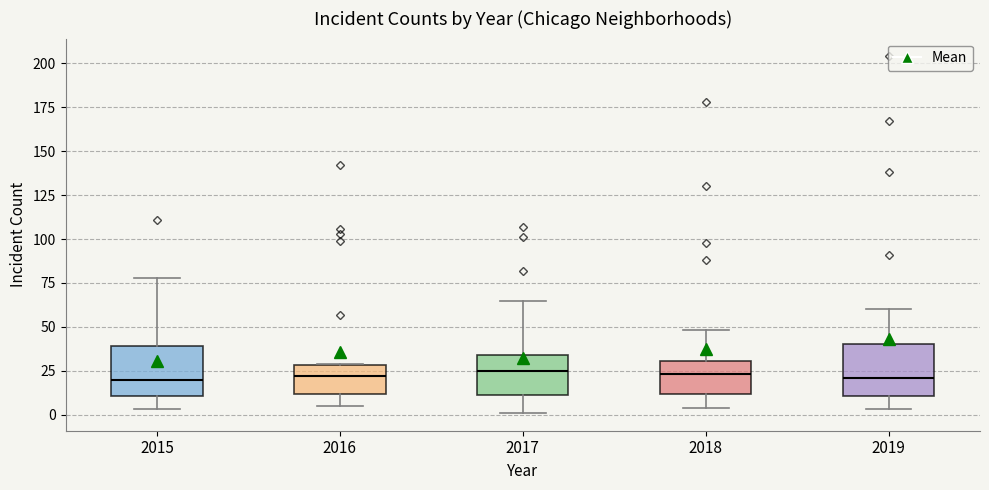

Reading left to right, transcribe this box plot: for each box, give where its median line is, the range the box spans, and where its two whiskers end, as read against the y-axis. The values are not printed on the chart, so give them approximately, as read against the axis.

2015: median 20, box 10 to 40, whiskers 5 to 80
2016: median 20, box 10 to 30, whiskers 5 to 30
2017: median 25, box 10 to 35, whiskers 0 to 65
2018: median 25, box 10 to 30, whiskers 5 to 50
2019: median 20, box 10 to 40, whiskers 5 to 60